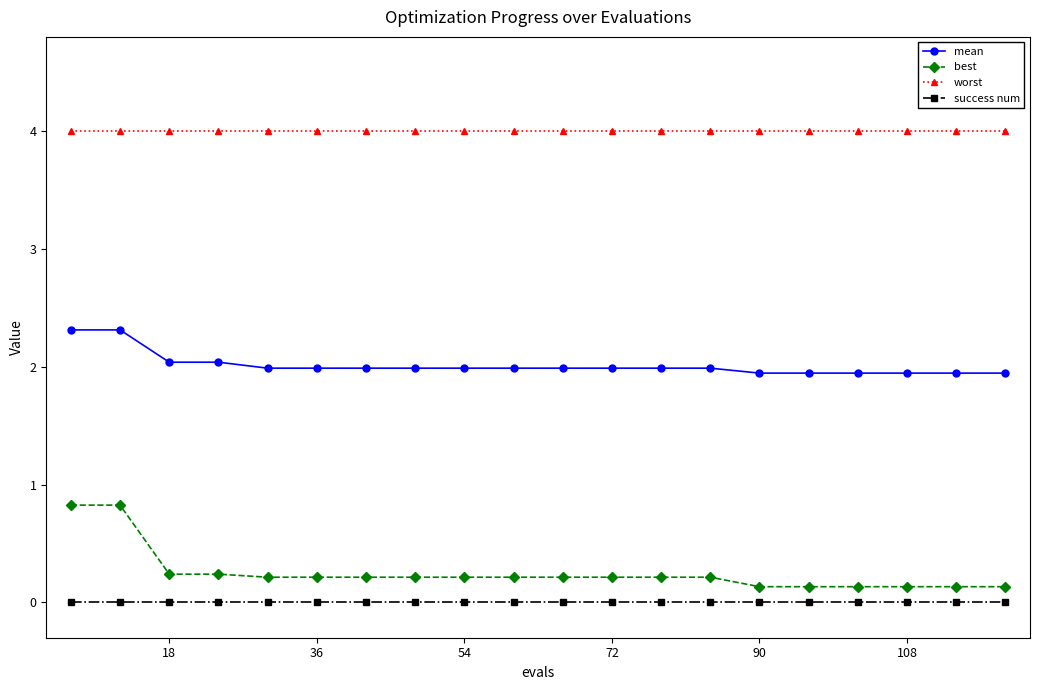

Reading right to left, list all the values displayed in this chart.

mean: 1.9	1.9	1.9	1.9	1.9	1.9	2.0	2.0	2.0	2.0	2.0	2.0	2.0	2.0	2.0	2.0	2.0	2.0	2.3	2.3
best: 0.1	0.1	0.1	0.1	0.1	0.1	0.2	0.2	0.2	0.2	0.2	0.2	0.2	0.2	0.2	0.2	0.2	0.2	0.8	0.8
worst: 4.0	4.0	4.0	4.0	4.0	4.0	4.0	4.0	4.0	4.0	4.0	4.0	4.0	4.0	4.0	4.0	4.0	4.0	4.0	4.0
success num: 0.0	0.0	0.0	0.0	0.0	0.0	0.0	0.0	0.0	0.0	0.0	0.0	0.0	0.0	0.0	0.0	0.0	0.0	0.0	0.0